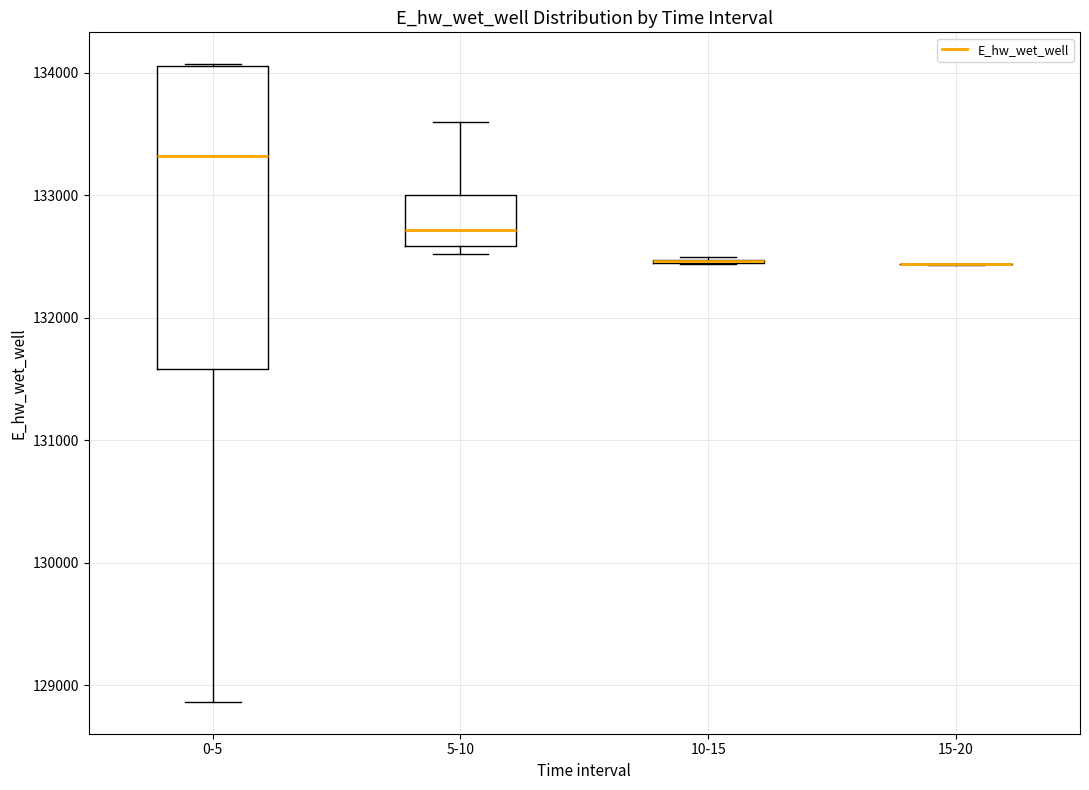

Where is the upper edge of the box for 0-5 on the y-axis? The values are not printed on the chart, so give them approximately, as read against the axis.

134100